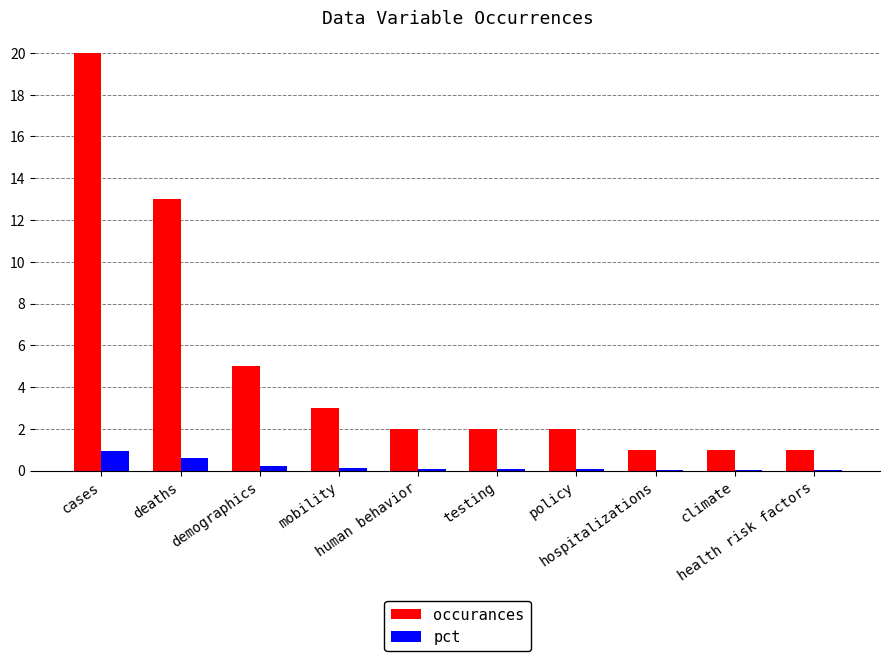

At which category is the sum across all series the highest?

cases